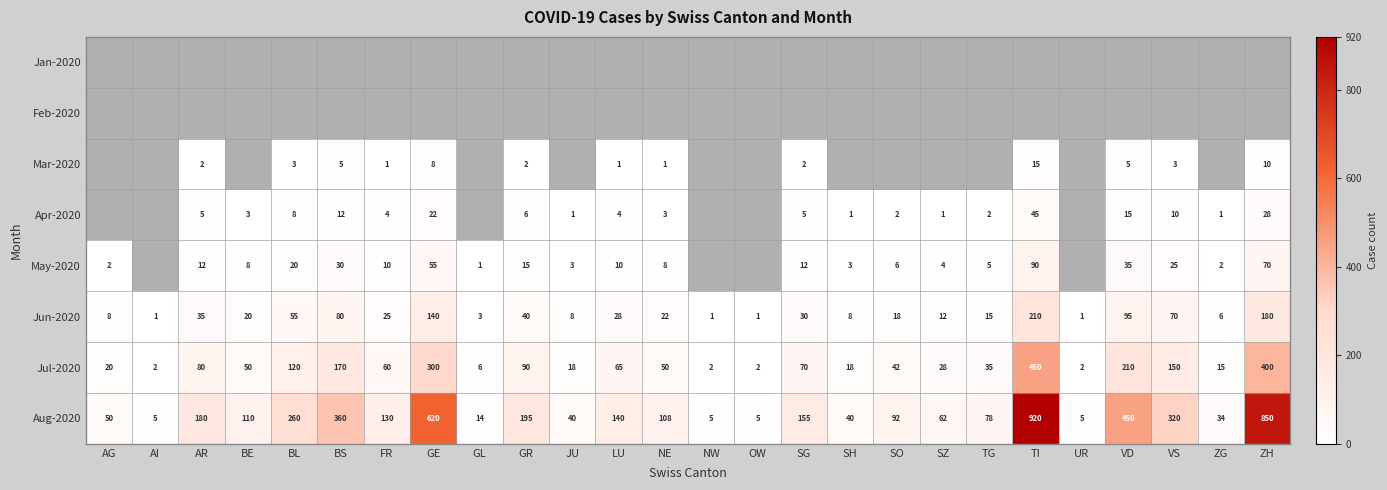

Where is Jul-2020 nearest to the value 226?

VD